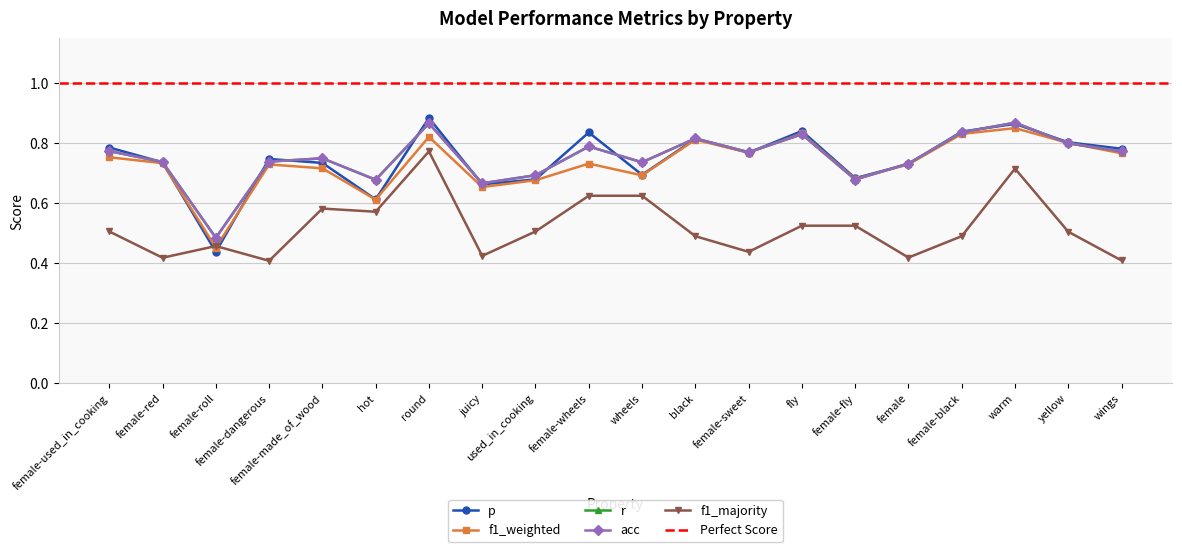

True or false: f1_majority and r intersect in this chart.

False